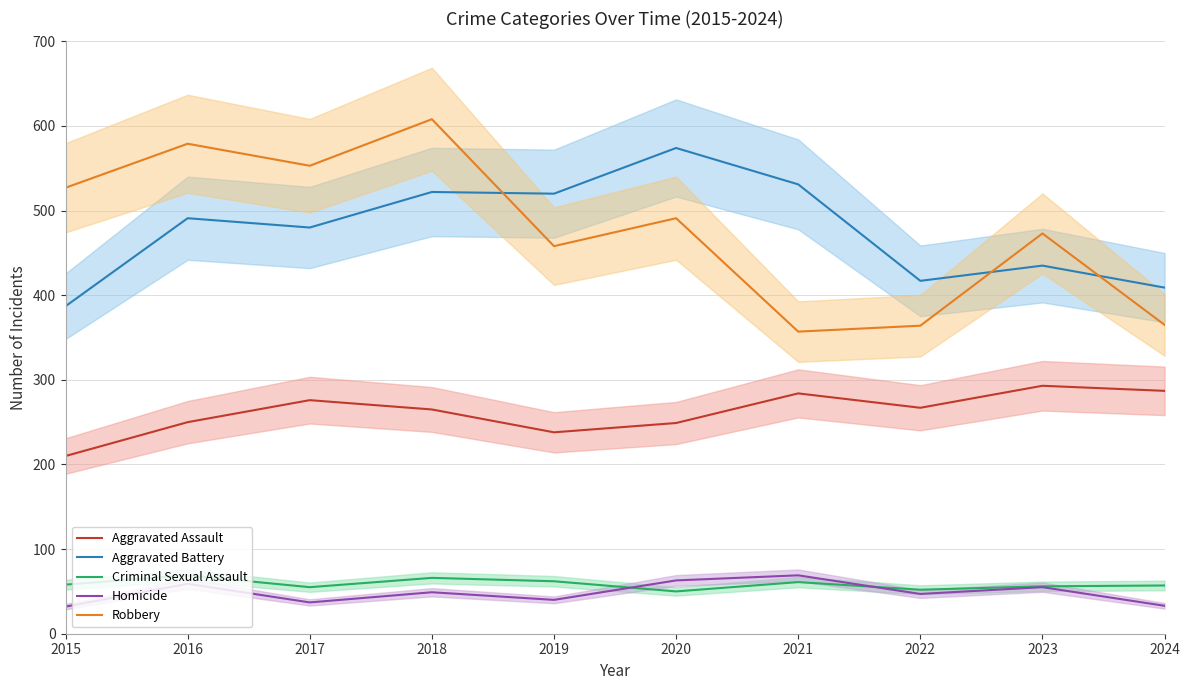

What is the spread (max minus min) of values at 2018?

559